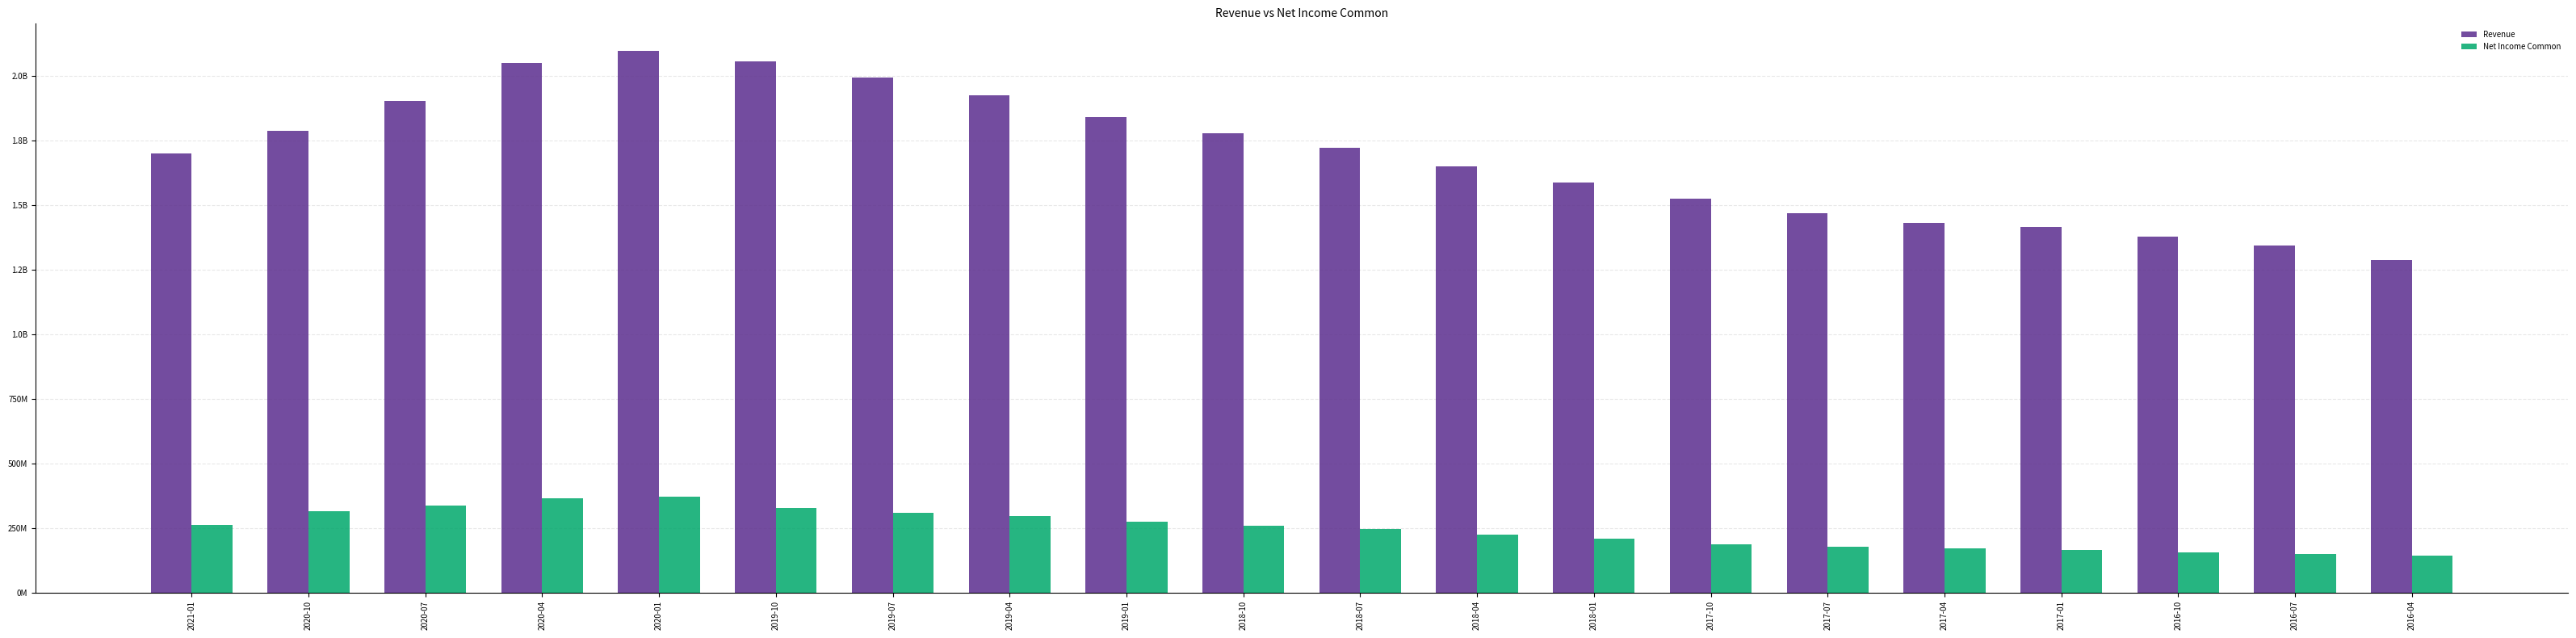

Which category has the highest value across all series?

2020-01